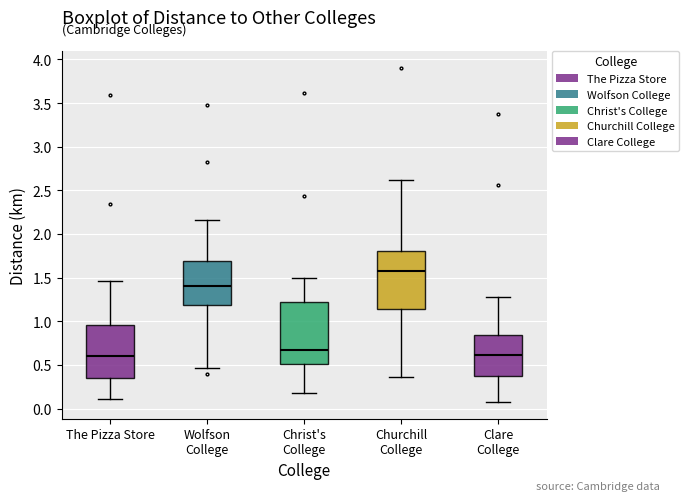

Reading left to right, transcribe this box plot: for each box, give where its median line is, the range the box spans, and where its two whiskers end, as read against the y-axis. The values are not printed on the chart, so give them approximately, as read against the axis.

The Pizza Store: median 0.60, box 0.35 to 0.95, whiskers 0.10 to 1.45
Wolfson College: median 1.40, box 1.20 to 1.70, whiskers 0.45 to 2.15
Christ's College: median 0.70, box 0.50 to 1.20, whiskers 0.20 to 1.50
Churchill College: median 1.60, box 1.15 to 1.80, whiskers 0.35 to 2.60
Clare College: median 0.60, box 0.35 to 0.85, whiskers 0.10 to 1.30